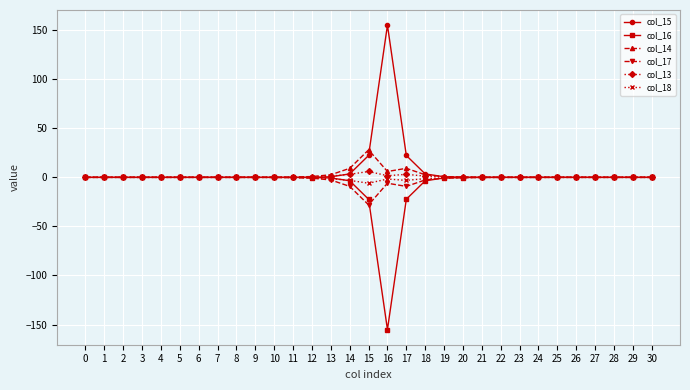

At how many categories does at least one series exceed 134?

1